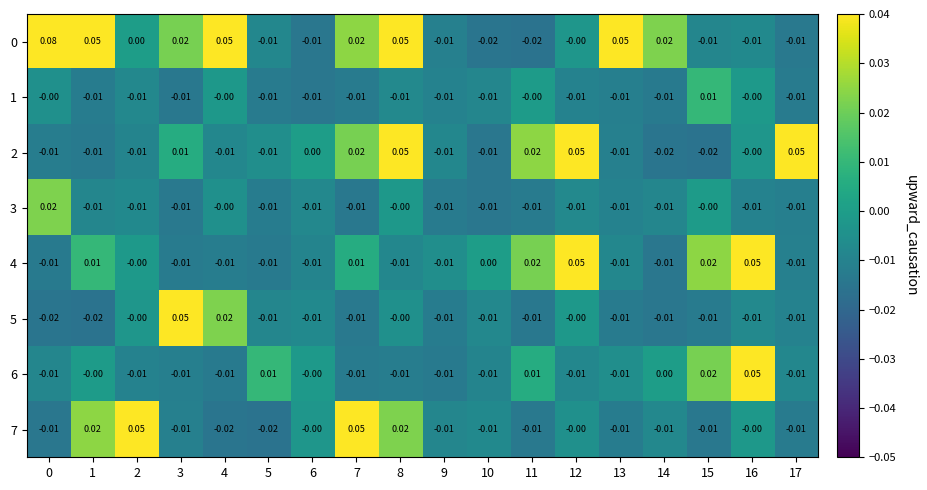

Reading left to right, what are all the values shown in this chart?

0: 0=0.1	1=0.1	2=0.0	3=0.0	4=0.1	5=-0.0	6=-0.0	7=0.0	8=0.1	9=-0.0	10=-0.0	11=-0.0	12=-0.0	13=0.1	14=0.0	15=-0.0	16=-0.0	17=-0.0
1: 0=-0.0	1=-0.0	2=-0.0	3=-0.0	4=-0.0	5=-0.0	6=-0.0	7=-0.0	8=-0.0	9=-0.0	10=-0.0	11=-0.0	12=-0.0	13=-0.0	14=-0.0	15=0.0	16=-0.0	17=-0.0
2: 0=-0.0	1=-0.0	2=-0.0	3=0.0	4=-0.0	5=-0.0	6=0.0	7=0.0	8=0.1	9=-0.0	10=-0.0	11=0.0	12=0.1	13=-0.0	14=-0.0	15=-0.0	16=-0.0	17=0.1
3: 0=0.0	1=-0.0	2=-0.0	3=-0.0	4=-0.0	5=-0.0	6=-0.0	7=-0.0	8=-0.0	9=-0.0	10=-0.0	11=-0.0	12=-0.0	13=-0.0	14=-0.0	15=-0.0	16=-0.0	17=-0.0
4: 0=-0.0	1=0.0	2=-0.0	3=-0.0	4=-0.0	5=-0.0	6=-0.0	7=0.0	8=-0.0	9=-0.0	10=0.0	11=0.0	12=0.1	13=-0.0	14=-0.0	15=0.0	16=0.1	17=-0.0
5: 0=-0.0	1=-0.0	2=-0.0	3=0.1	4=0.0	5=-0.0	6=-0.0	7=-0.0	8=-0.0	9=-0.0	10=-0.0	11=-0.0	12=-0.0	13=-0.0	14=-0.0	15=-0.0	16=-0.0	17=-0.0
6: 0=-0.0	1=-0.0	2=-0.0	3=-0.0	4=-0.0	5=0.0	6=-0.0	7=-0.0	8=-0.0	9=-0.0	10=-0.0	11=0.0	12=-0.0	13=-0.0	14=0.0	15=0.0	16=0.1	17=-0.0
7: 0=-0.0	1=0.0	2=0.1	3=-0.0	4=-0.0	5=-0.0	6=-0.0	7=0.1	8=0.0	9=-0.0	10=-0.0	11=-0.0	12=-0.0	13=-0.0	14=-0.0	15=-0.0	16=-0.0	17=-0.0